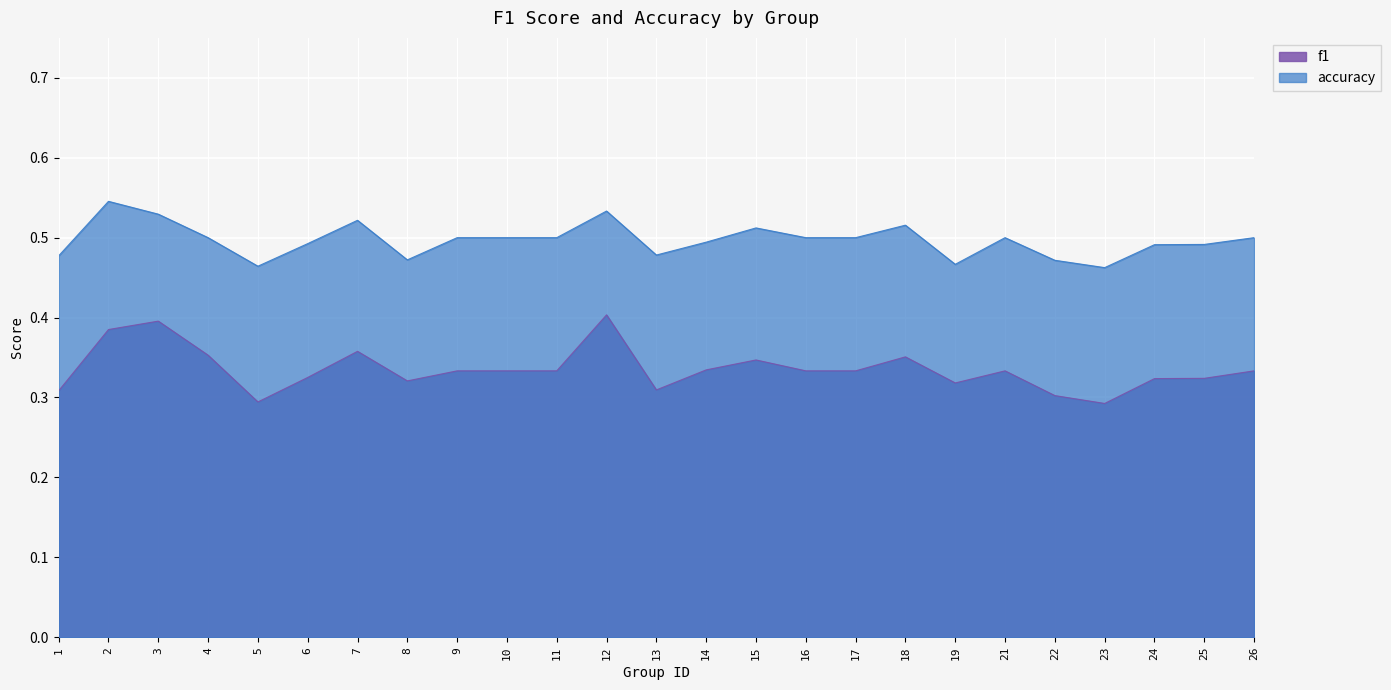

What is the difference between the second highest and minimum values in the accuracy series?

0.1